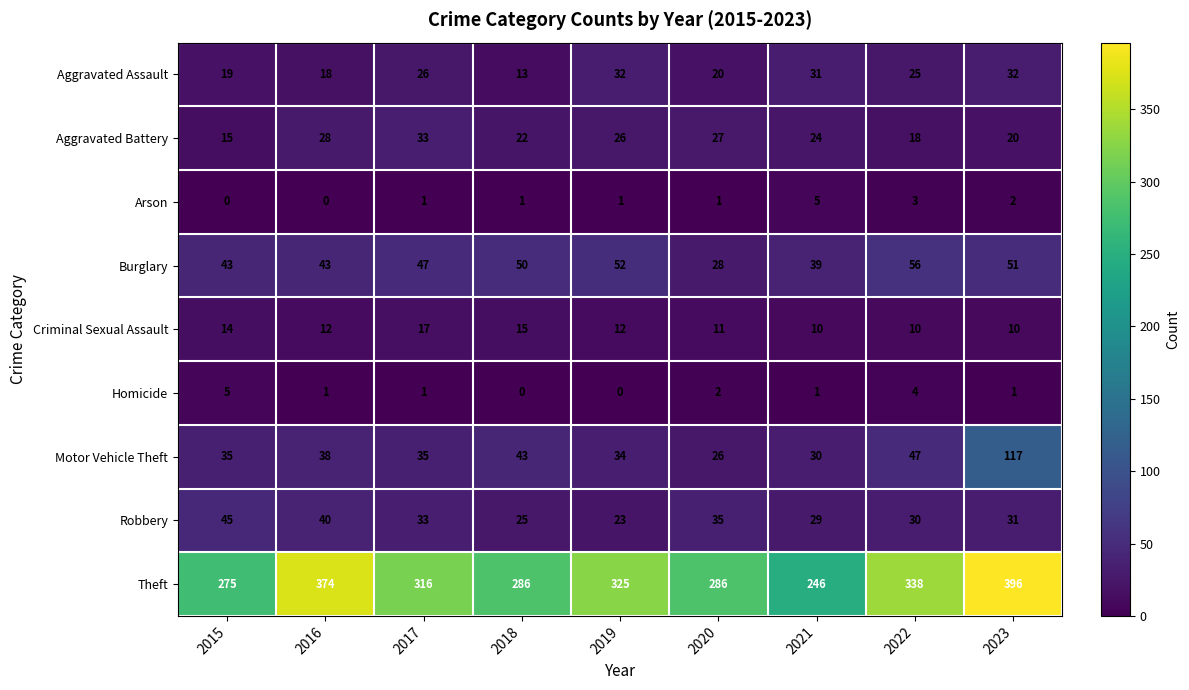

What is the greatest value displayed?

396